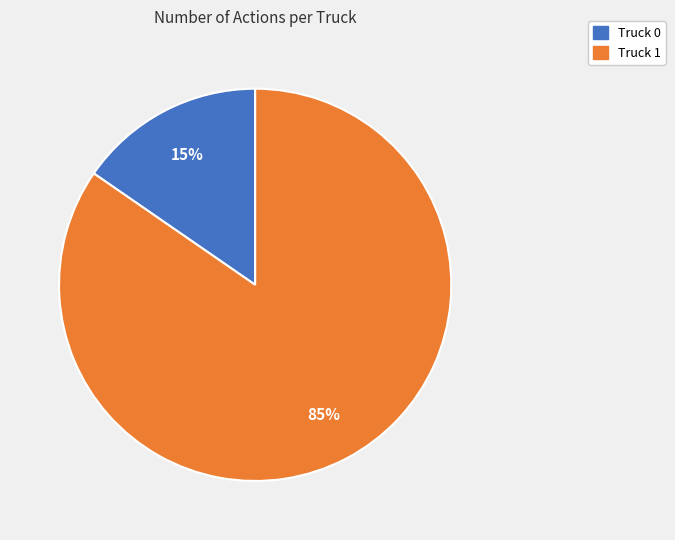

Is the sum of Truck 1 and Truck 0 greater than half?

Yes